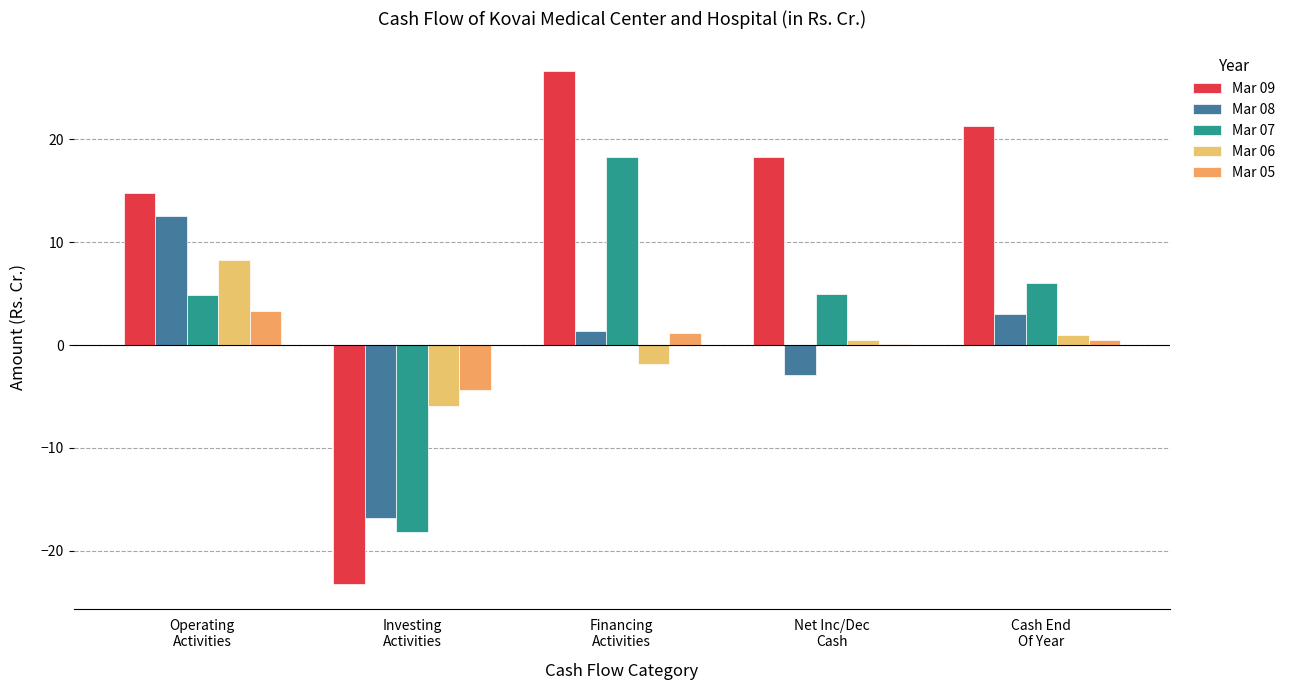

How many data points in Mar 08 are above 1?

3